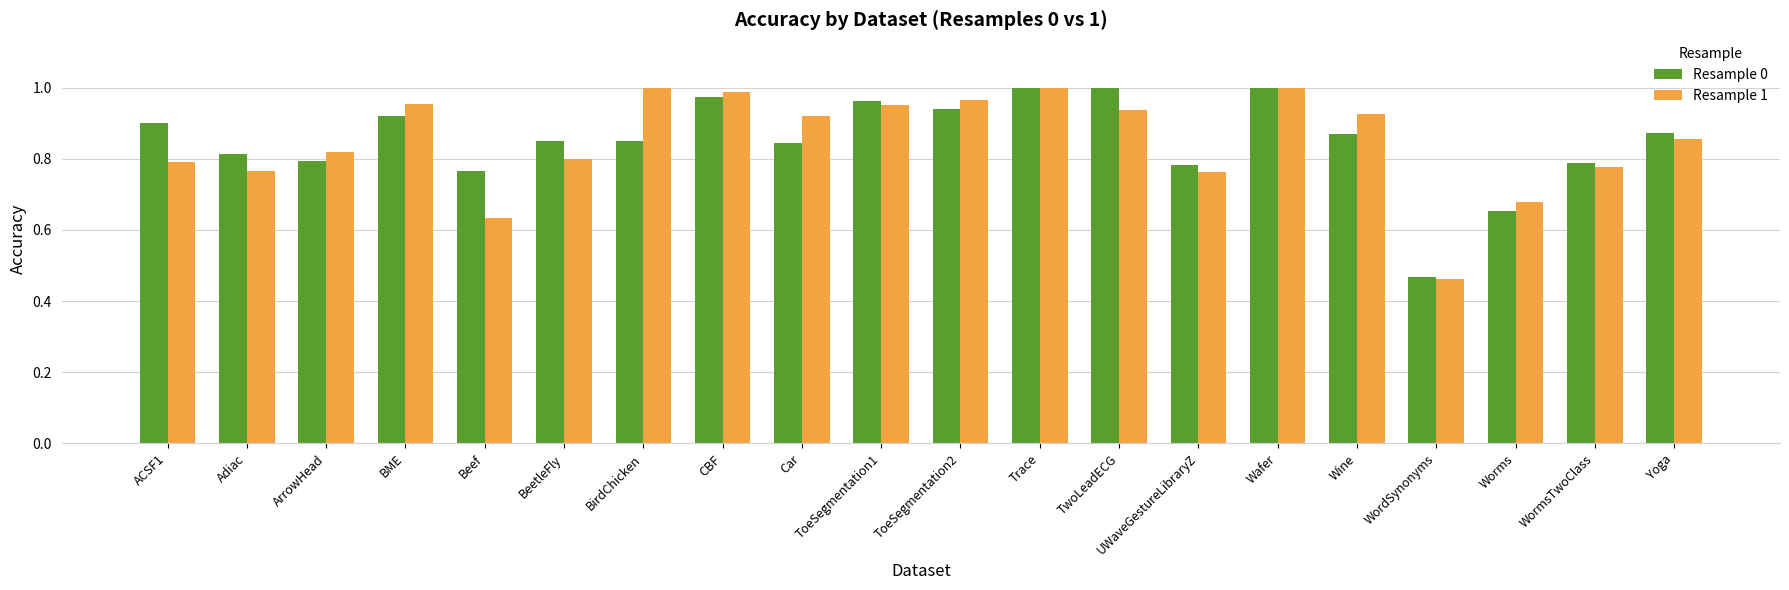

Is the value of Resample 0 at Worms greater than the value of Resample 1 at Wine?

No